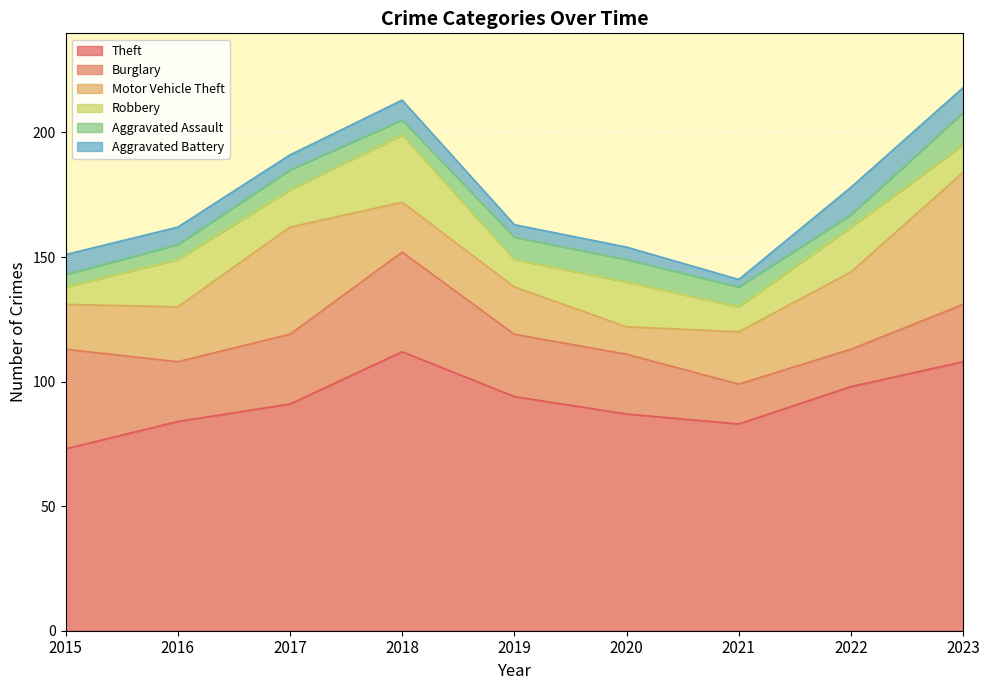

Count the number of data series in this chart.

6